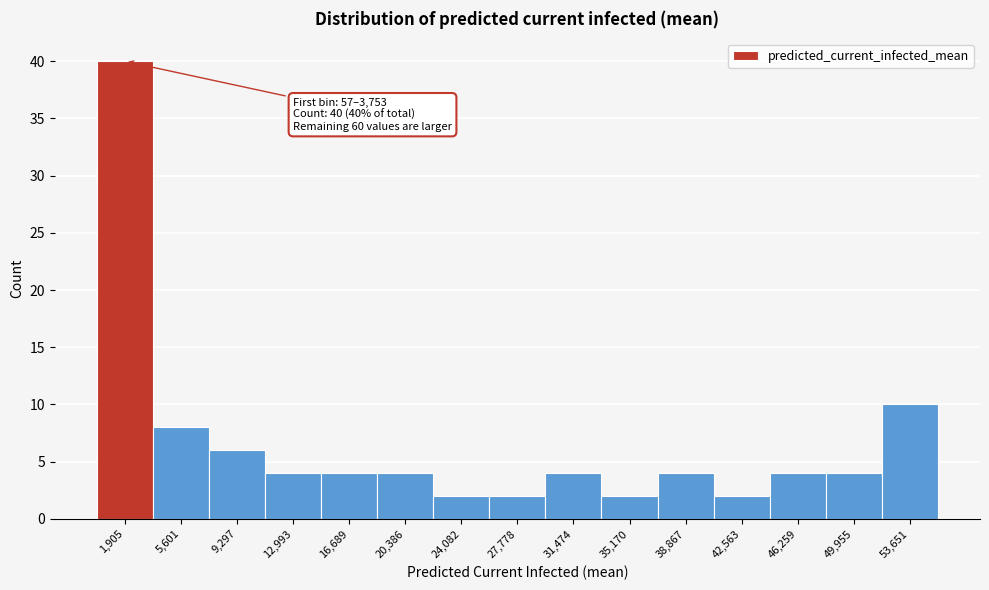

Over which range of the x-axis is the bar tallest?

0 to 4000